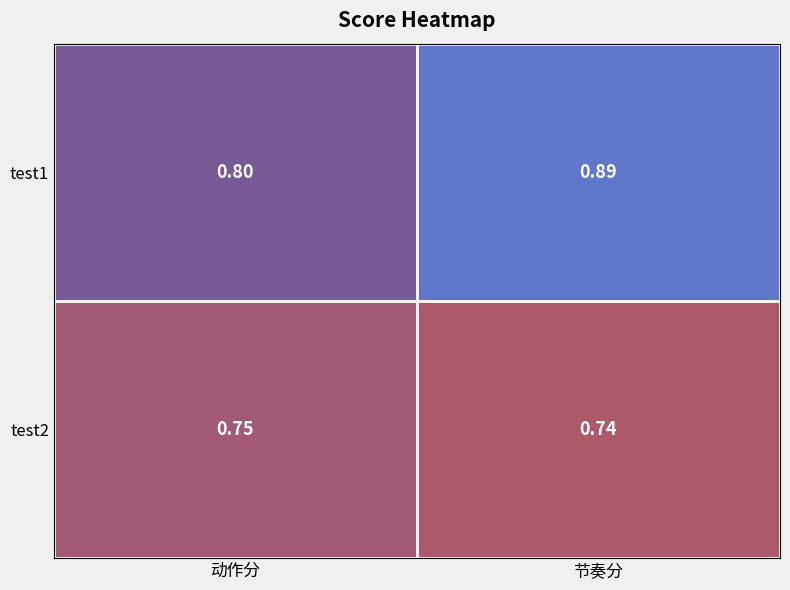

List the series in order of their overall mean, highest first.

test1, test2